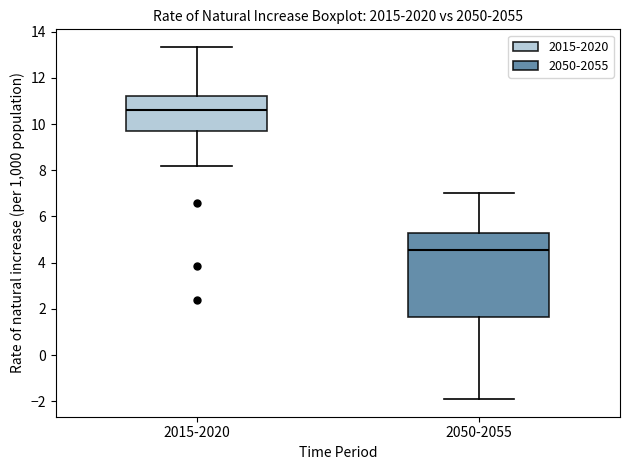

Reading left to right, transcribe this box plot: for each box, give where its median line is, the range the box spans, and where its two whiskers end, as read against the y-axis. The values are not printed on the chart, so give them approximately, as read against the axis.

2015-2020: median 10.6, box 9.6 to 11.2, whiskers 8.2 to 13.4
2050-2055: median 4.6, box 1.6 to 5.2, whiskers -2.0 to 7.0